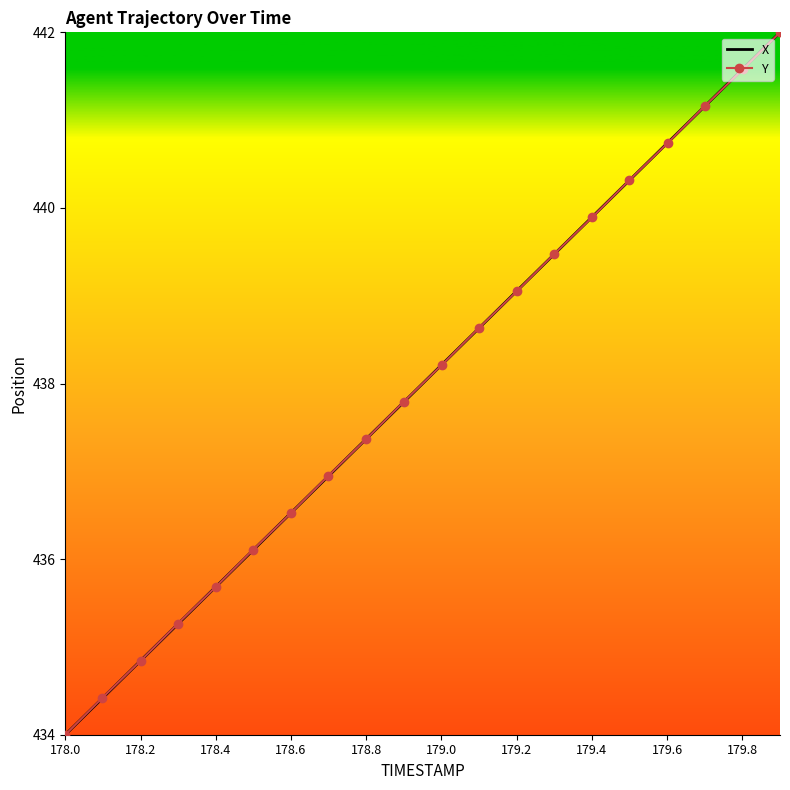

How many intersections are there between Y and X?

17